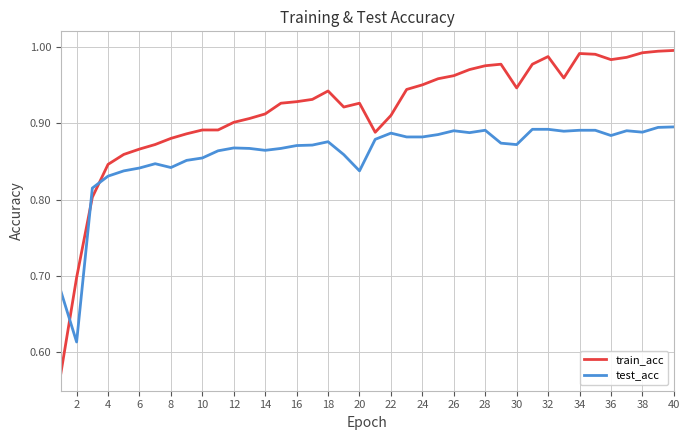

Rank the series by their maximum value, from highest to lowest.

train_acc, test_acc